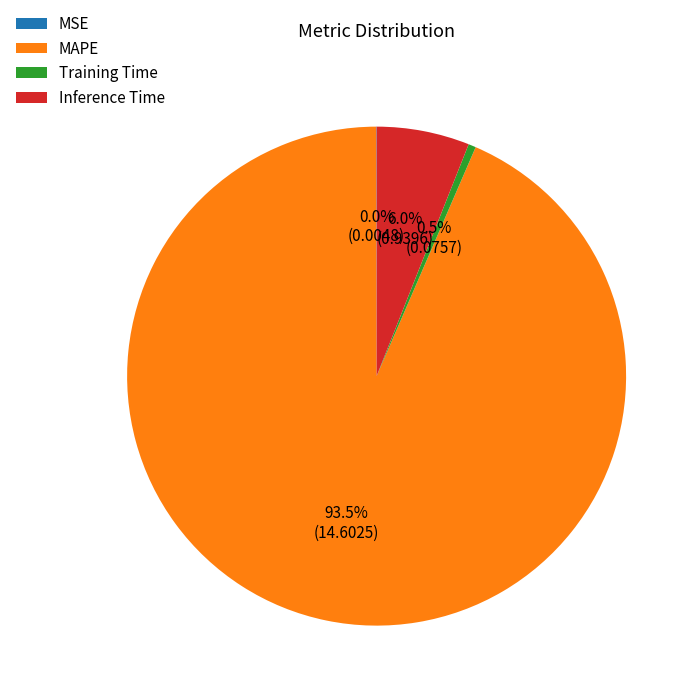

To the nearest percent, what portion does Inference Time represent?

6%